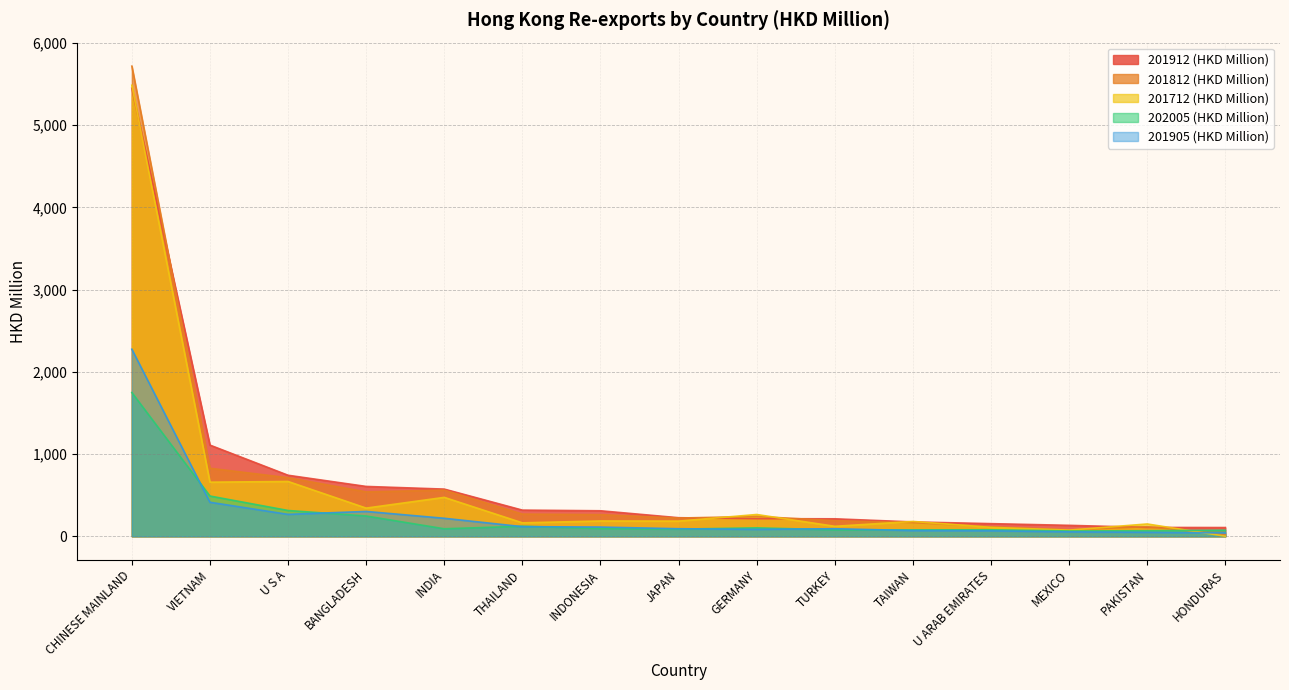

What is the total value across all series at TAIWAN?

668.1